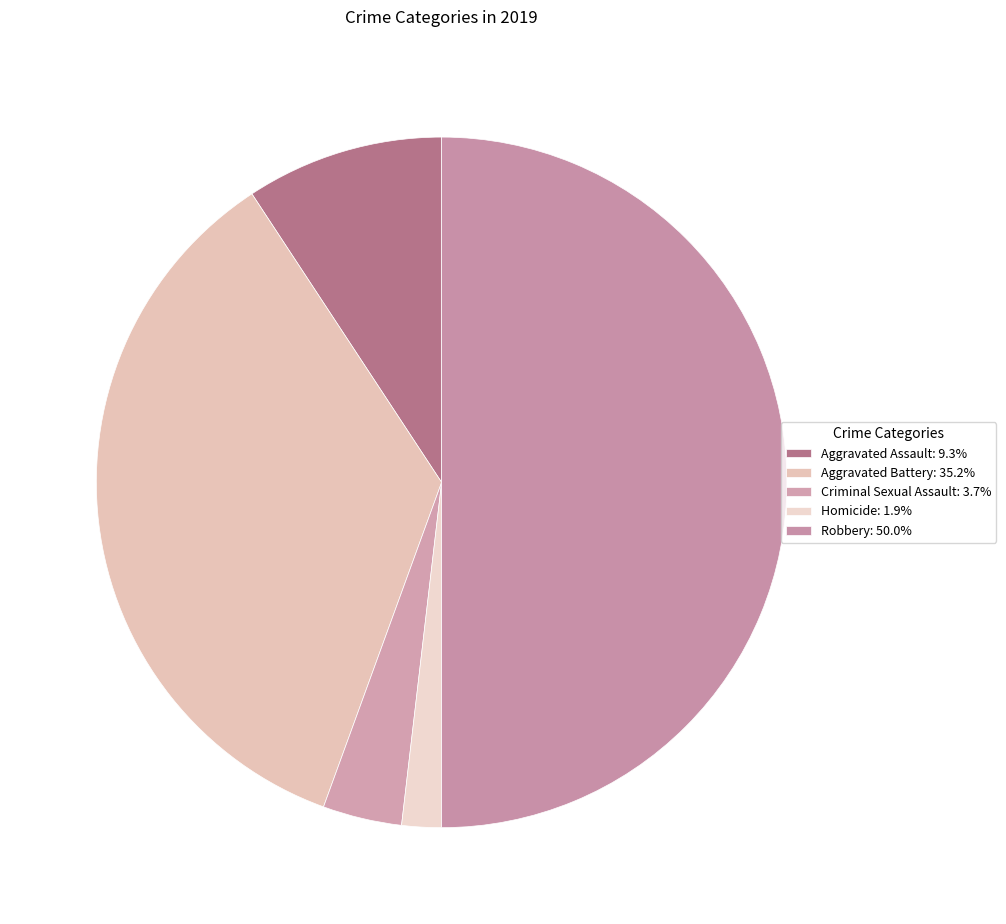

How many segments does this pie chart have?

5